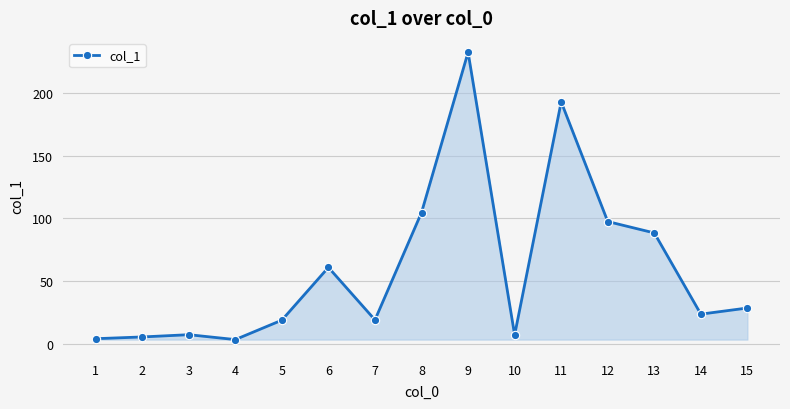

How many series are shown in this chart?

1